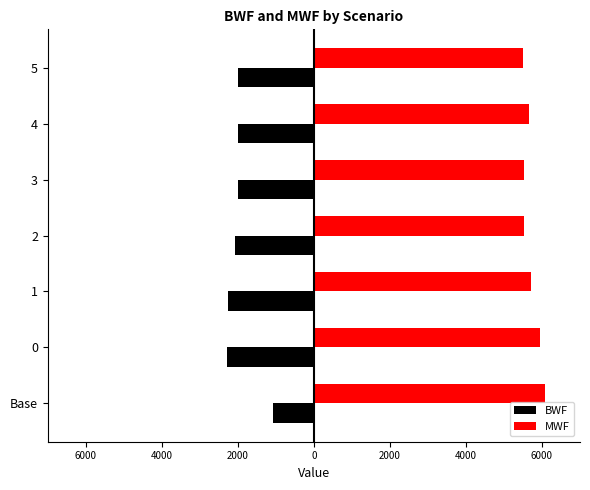

What are all the series names shown in the legend?

BWF, MWF